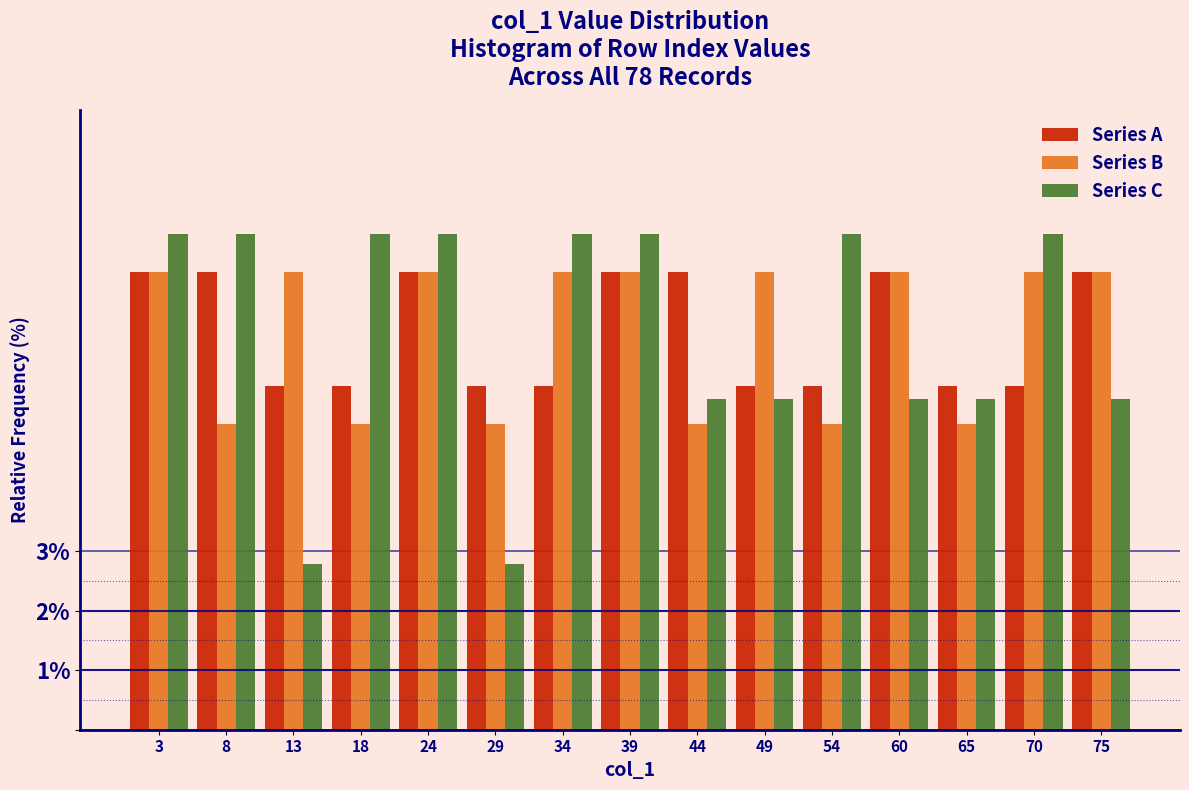

What is the difference between the Series B values at 34 and 18?

2.6